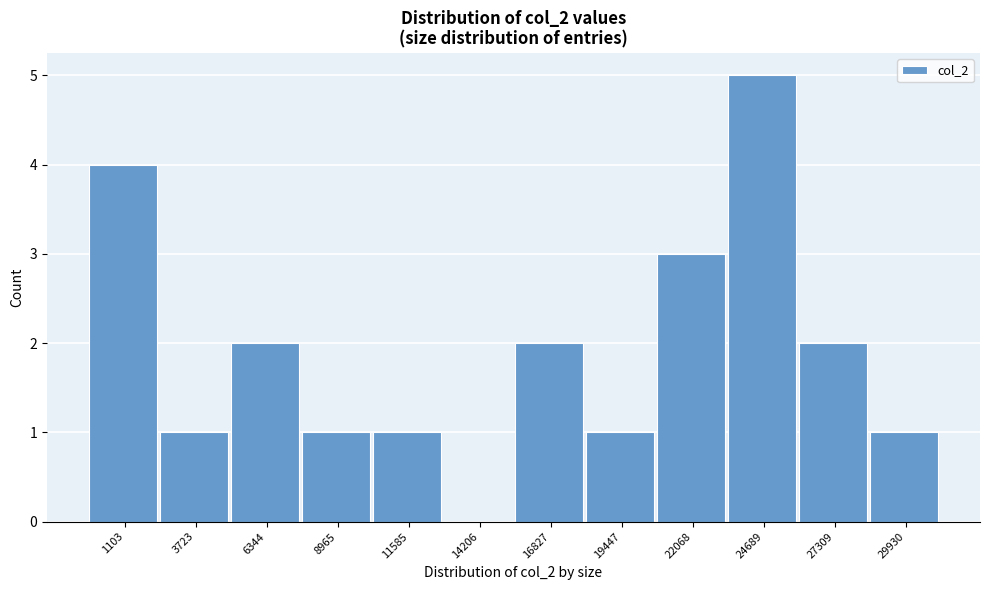

Reading left to right, list all the values displayed in this chart.

1103=4	3723=1	6344=2	8965=1	11585=1	14206=0	16827=2	19447=1	22068=3	24689=5	27309=2	29930=1